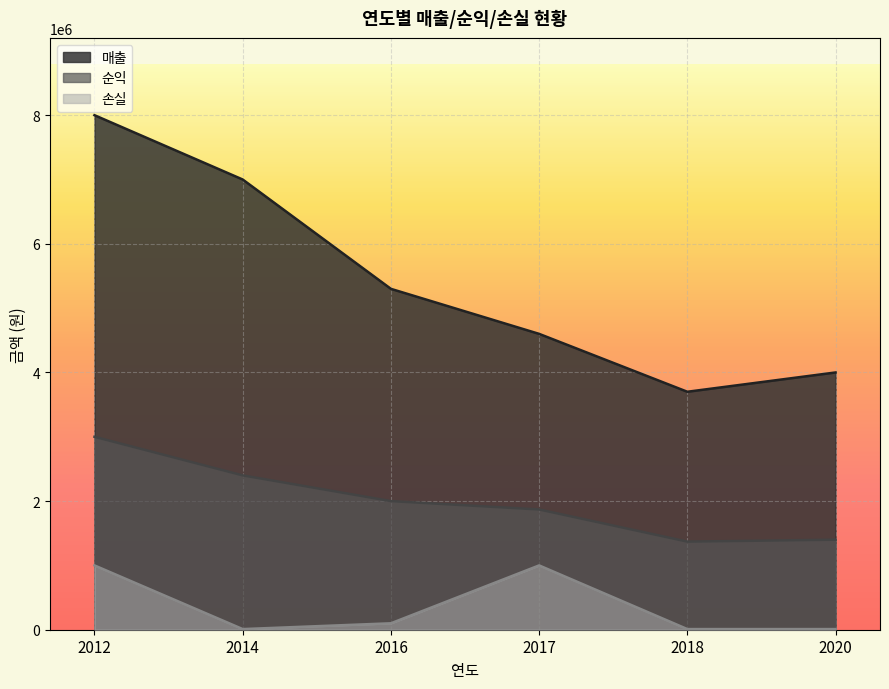

Count the number of categories in the chart.

6